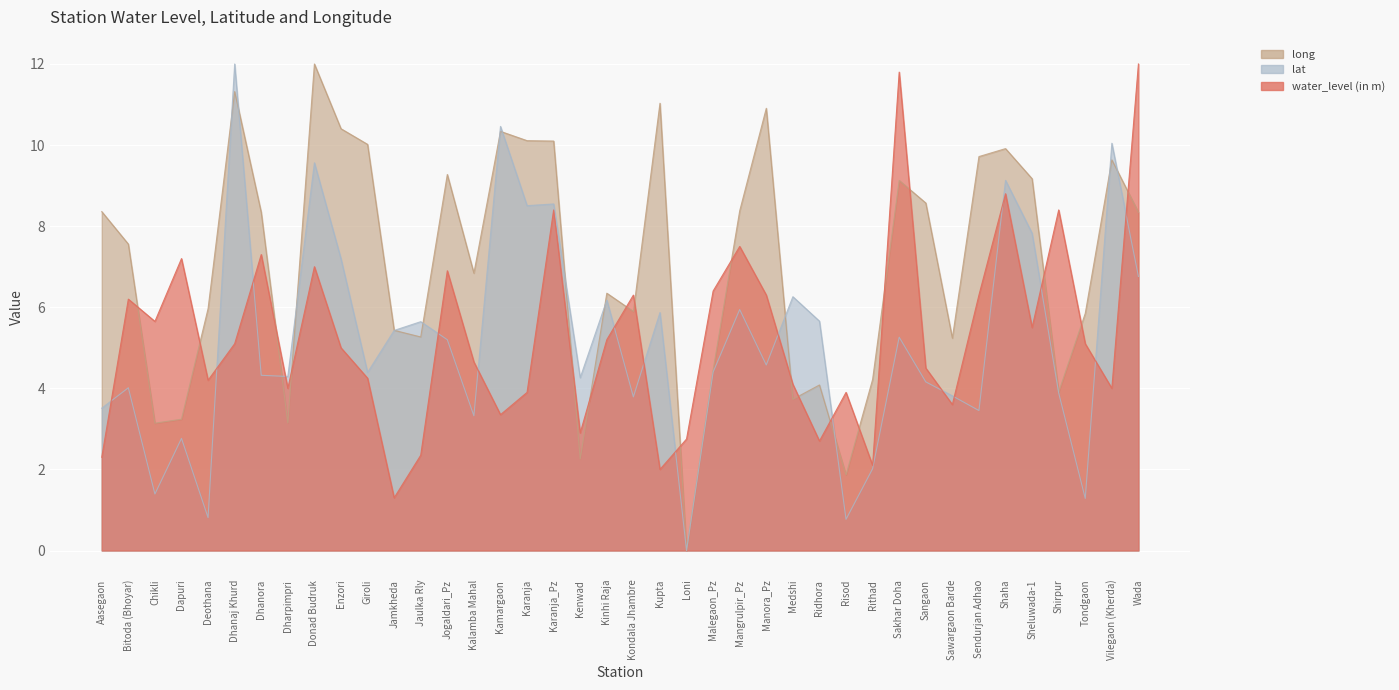

At which category does lat reach its first local peak?

Bitoda (Bhoyar)